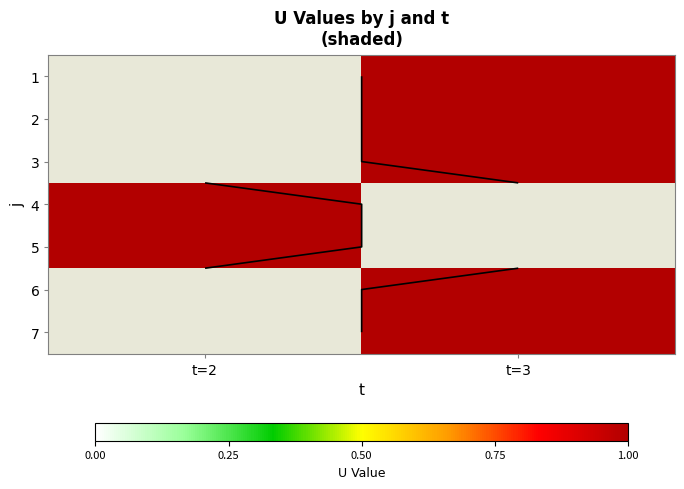

True or false: 1 has a value of 1.5 at t=3.

False